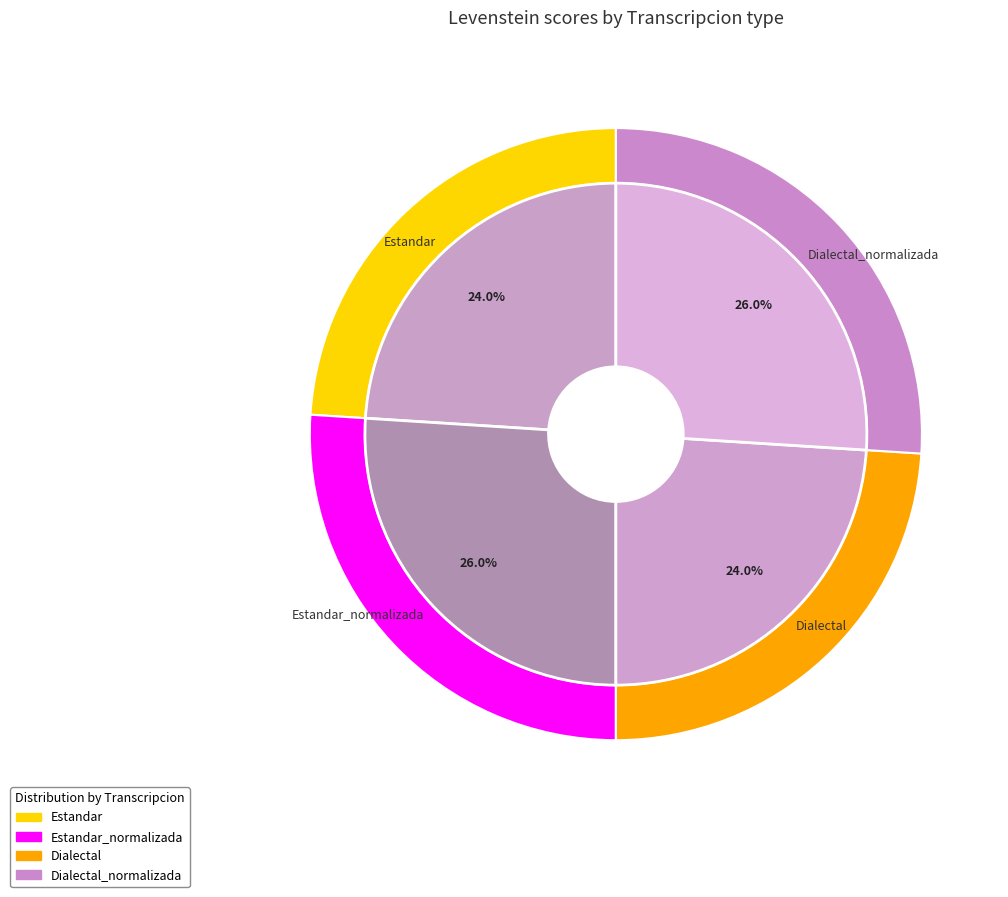

Is the sum of Estandar_normalizada and Dialectal_normalizada greater than half?

Yes